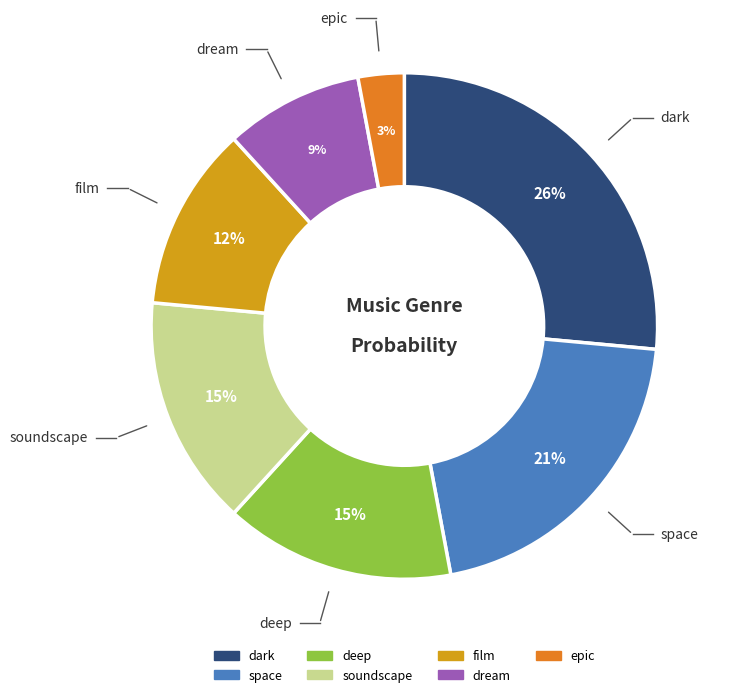

How many segments does this pie chart have?

7